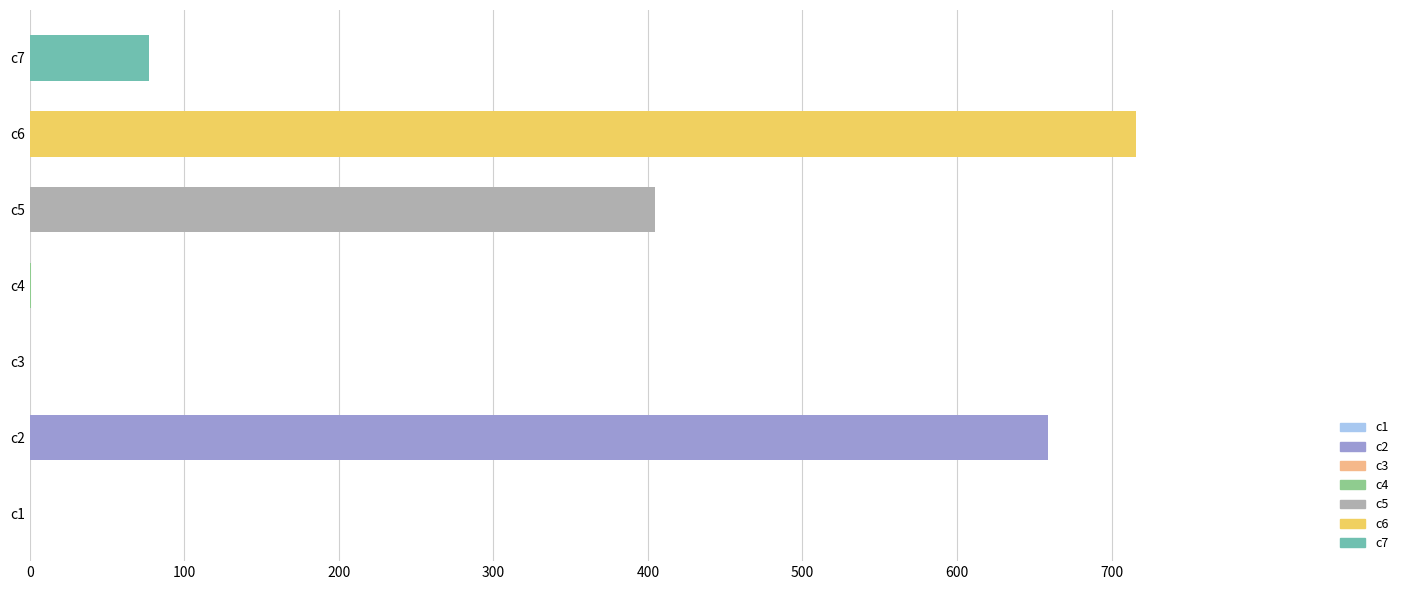

At which label is the value closest to 357?

c5